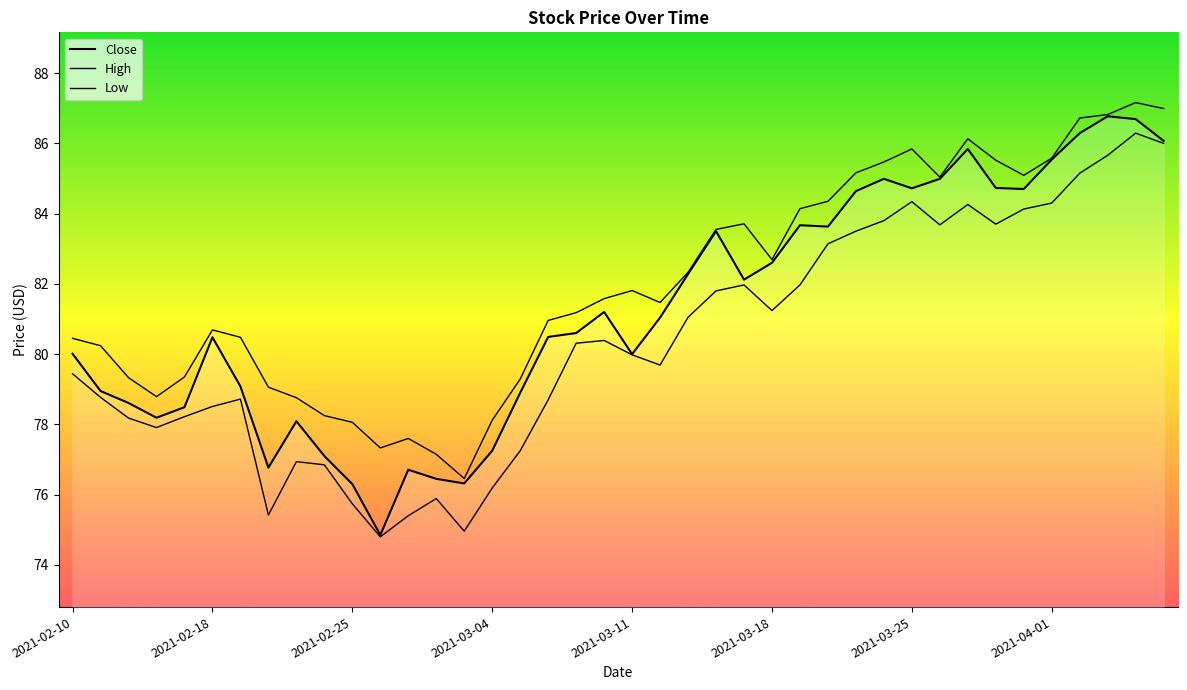

True or false: High has a value of 85.5 at 2021-03-30.

True